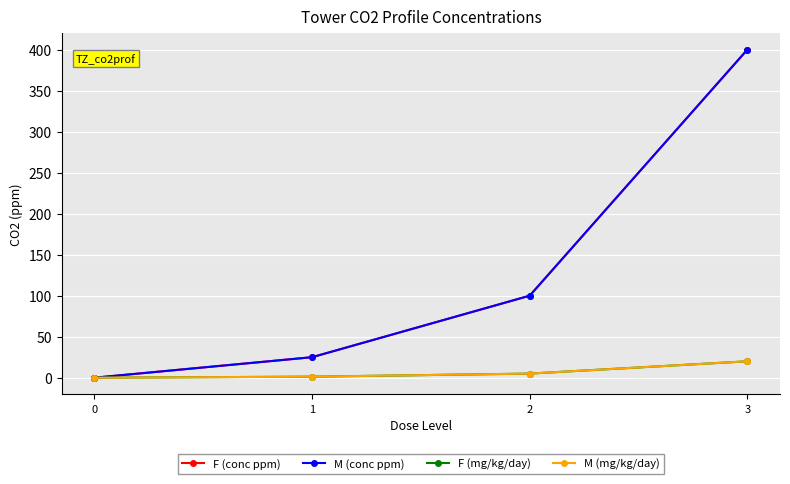

At how many categories does at least one series exceed 181?

1